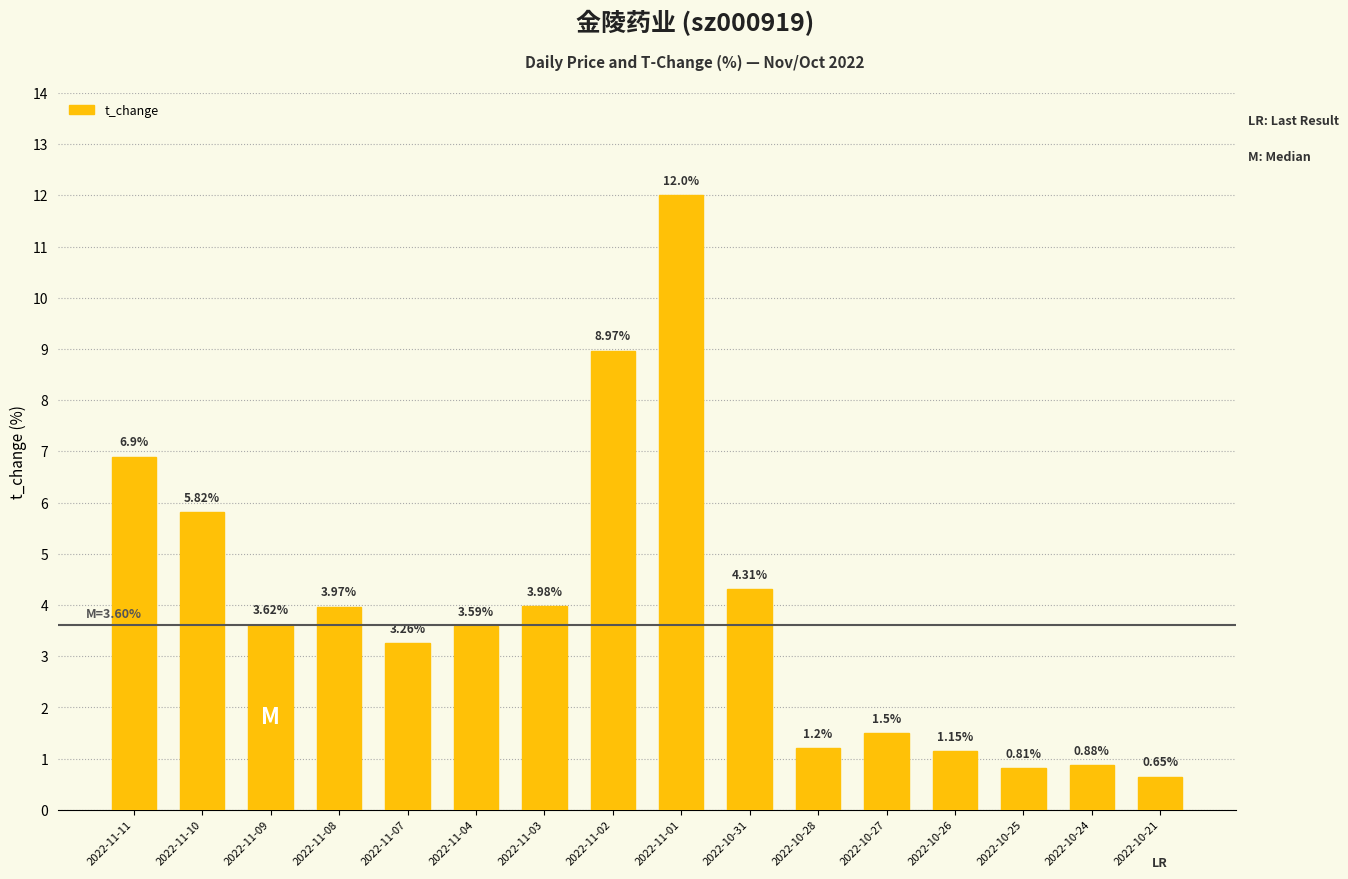

At which label does the data first exceed 3?

2022-11-11